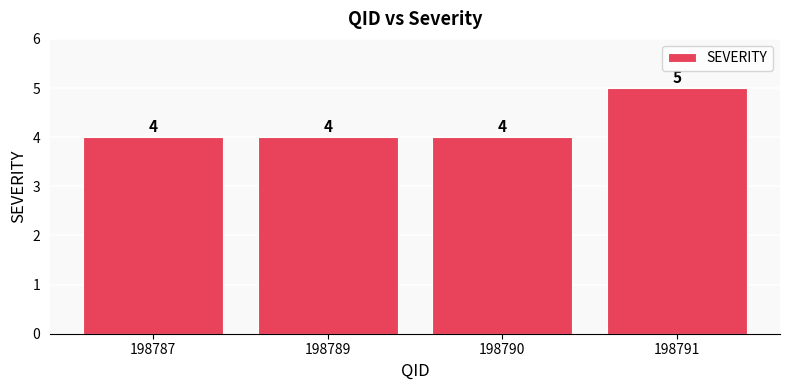

What is the maximum value shown in the chart?

5